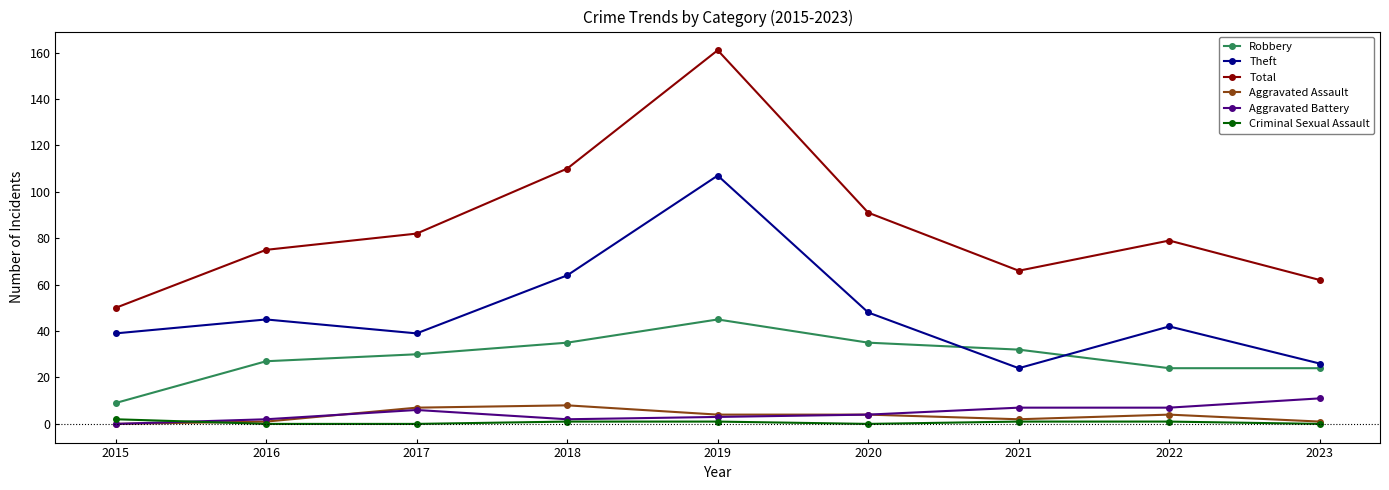

True or false: Aggravated Battery and Aggravated Assault intersect in this chart.

True